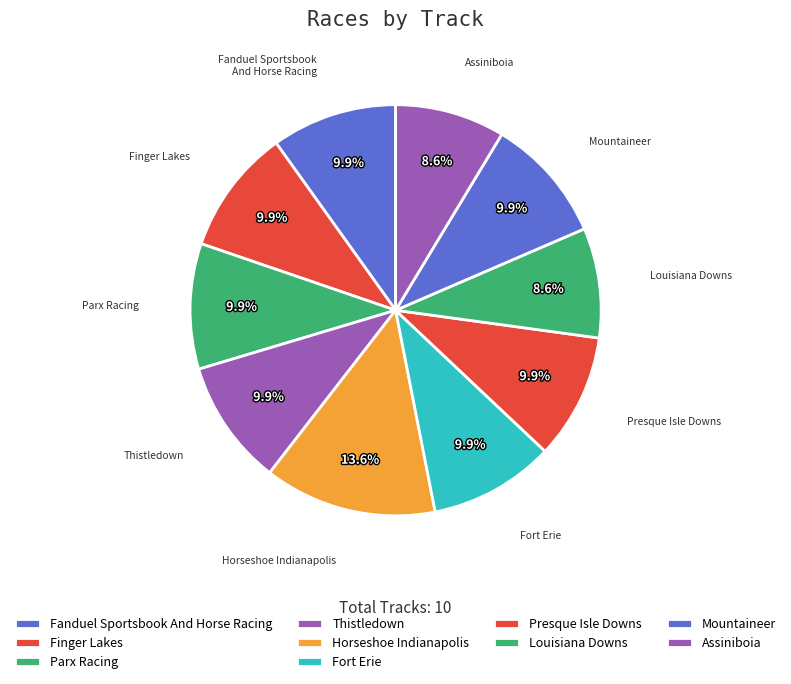

How many segments does this pie chart have?

10